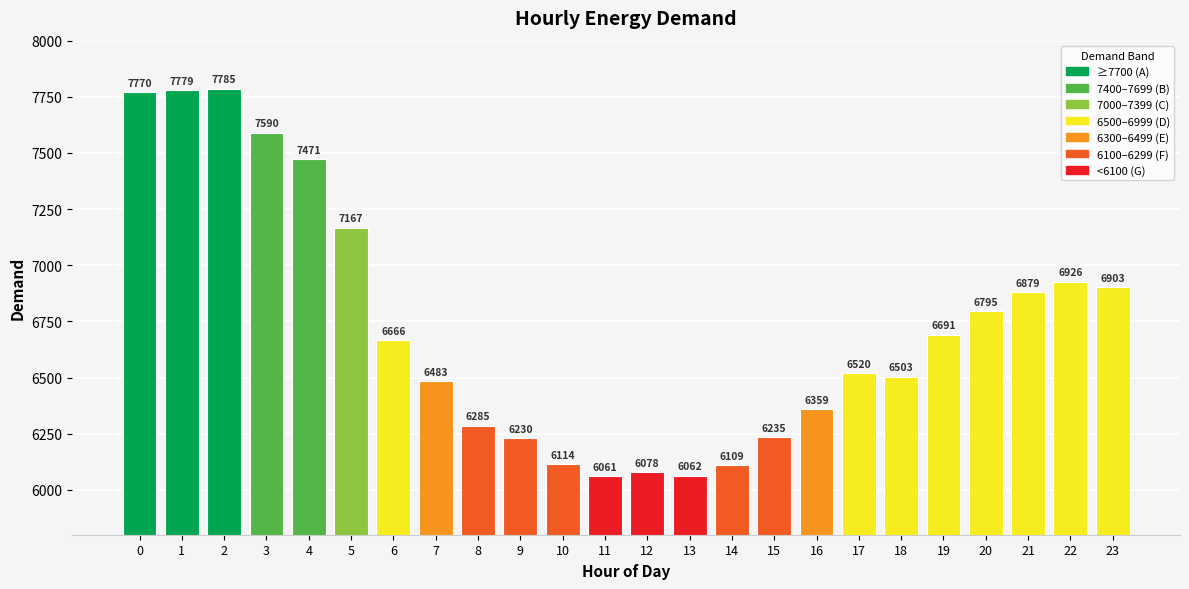

What is the ratio of the value at 0 to the value at 11?

1.3